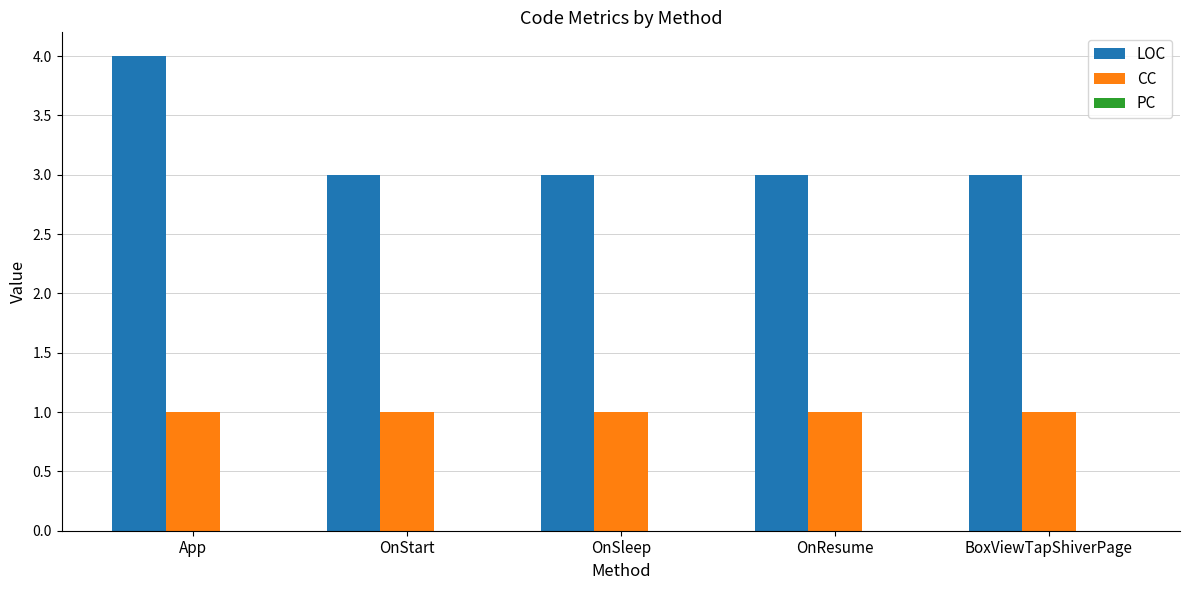

How many groups of bars are there?

5